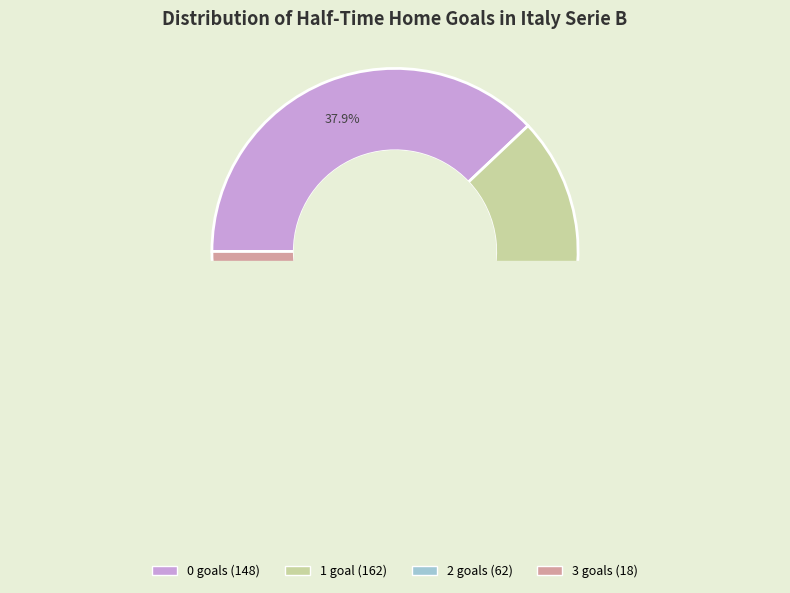

The 2 slice represents 16% of the pie. True or false?

True